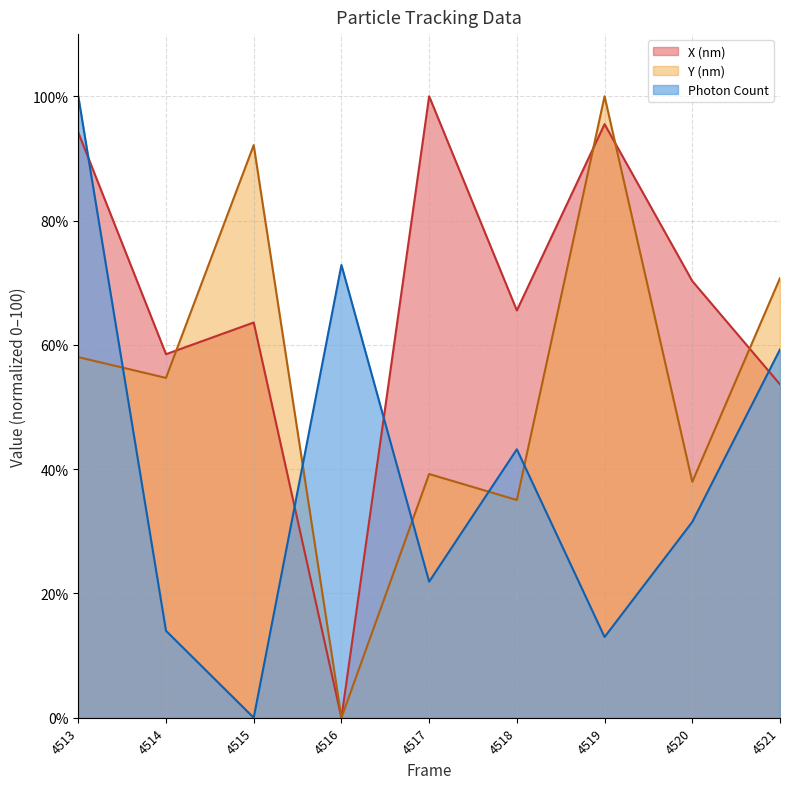

Reading right to left, transcribe all the data shown in this chart.

X (nm): 53.6	70.3	95.5	65.5	100.0	0.0	63.6	58.5	94.2
Y (nm): 70.7	38.0	100.0	35.0	39.2	0.0	92.1	54.7	58.0
Photon Count: 59.3	31.5	13.0	43.2	21.9	72.8	0.0	14.0	100.0